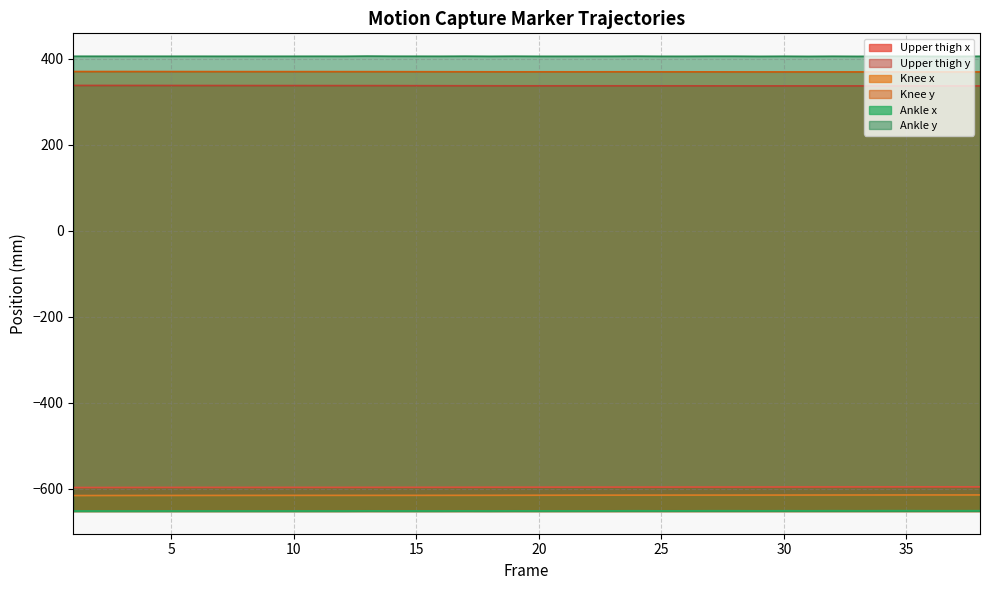

At which category does the chart reach its peak across all series?

13